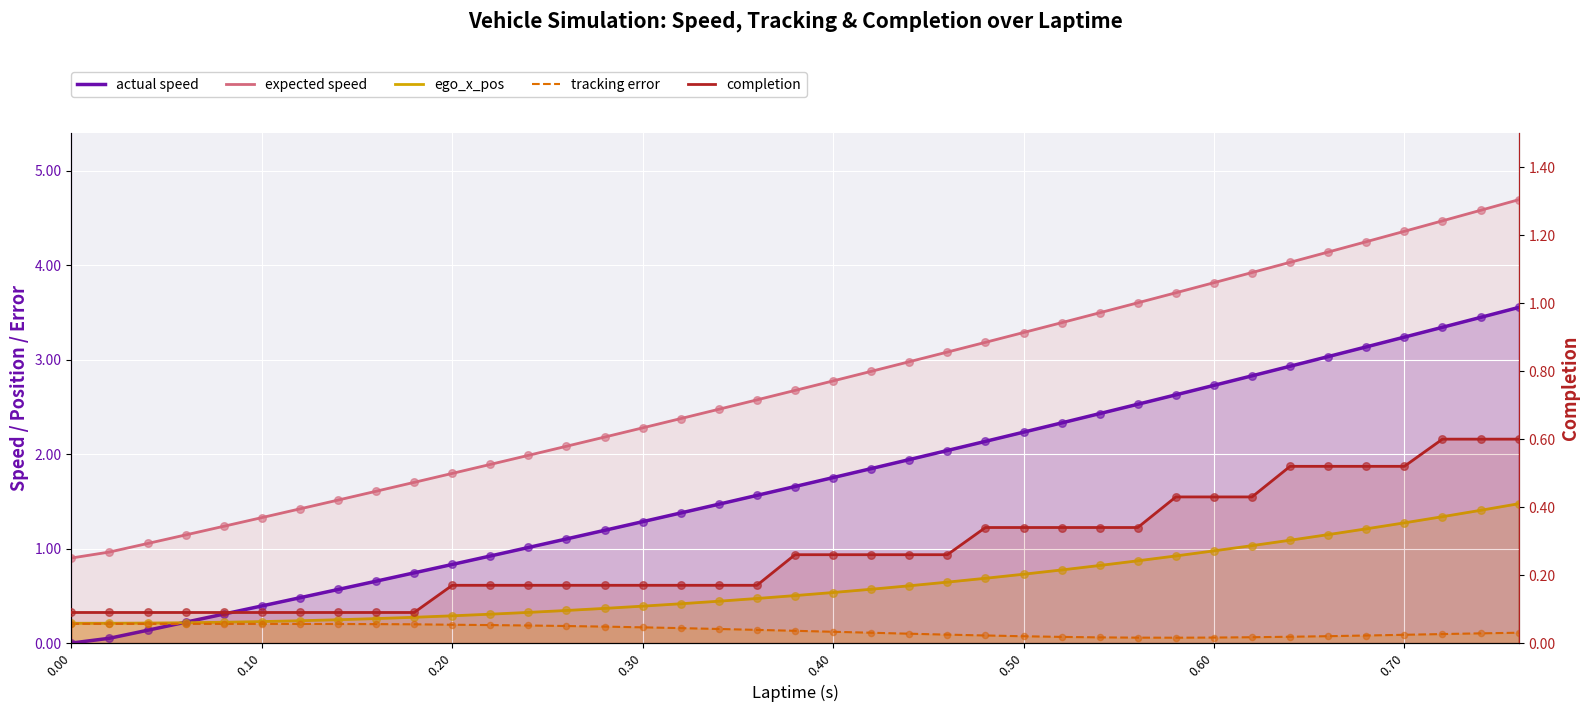

At how many categories does at least one series exceed 2?

26